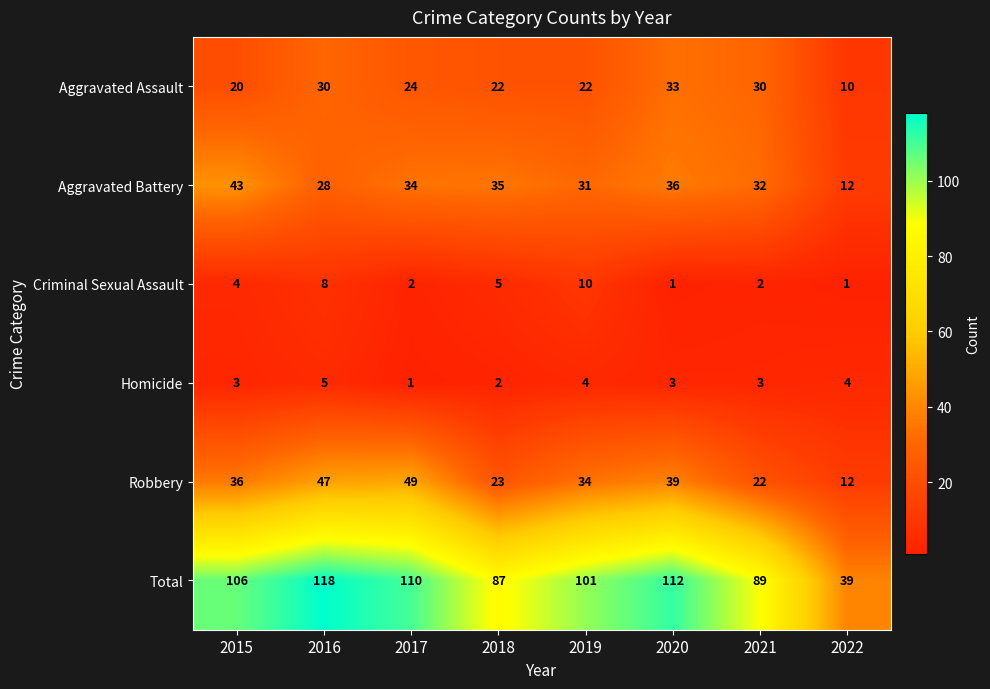

Which category has the highest value across all series?

2016